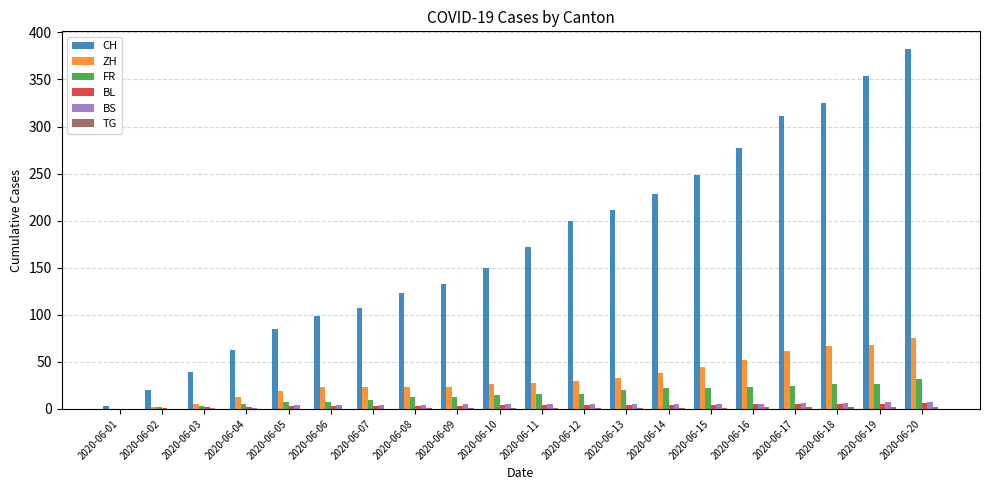

Between 2020-06-09 and 2020-06-13, which series saw the biggest shift?

CH